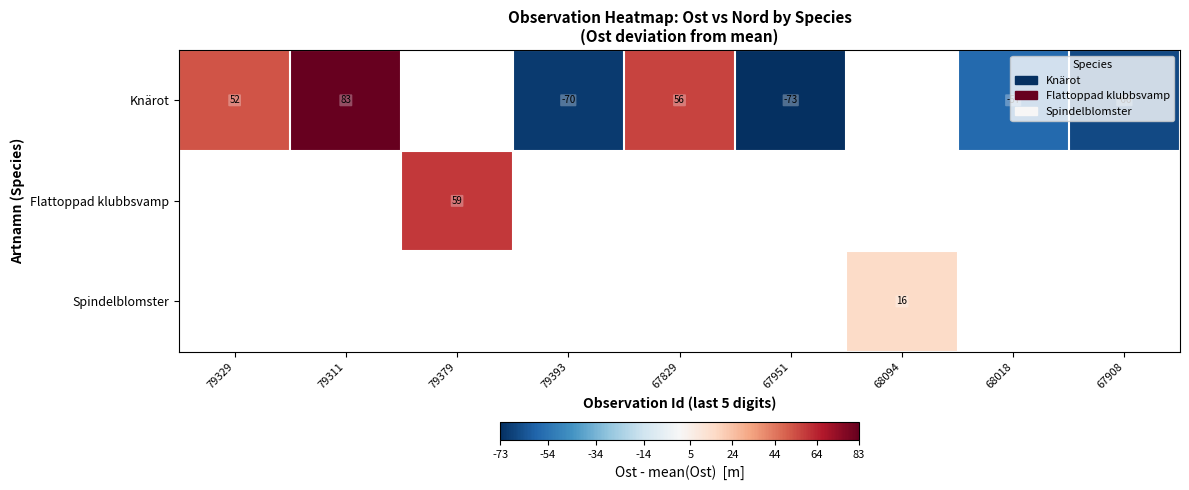

Is the value of Spindelblomster at 68094 greater than the value of Flattoppad klubbsvamp at 79379?

No